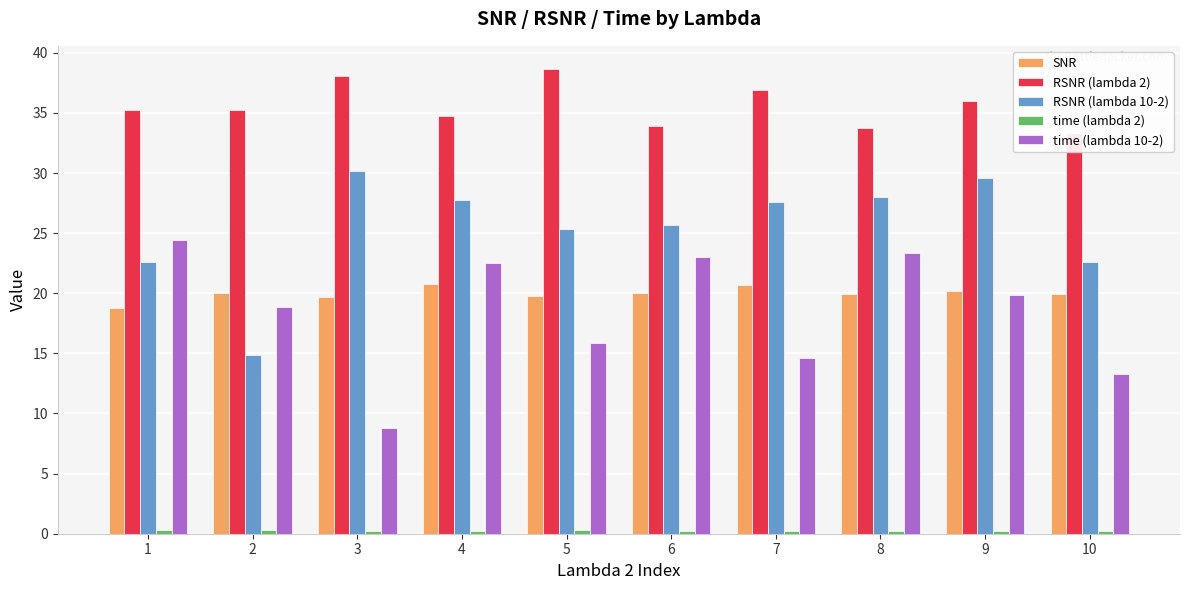

At how many categories does at least one series exceed 23?

10